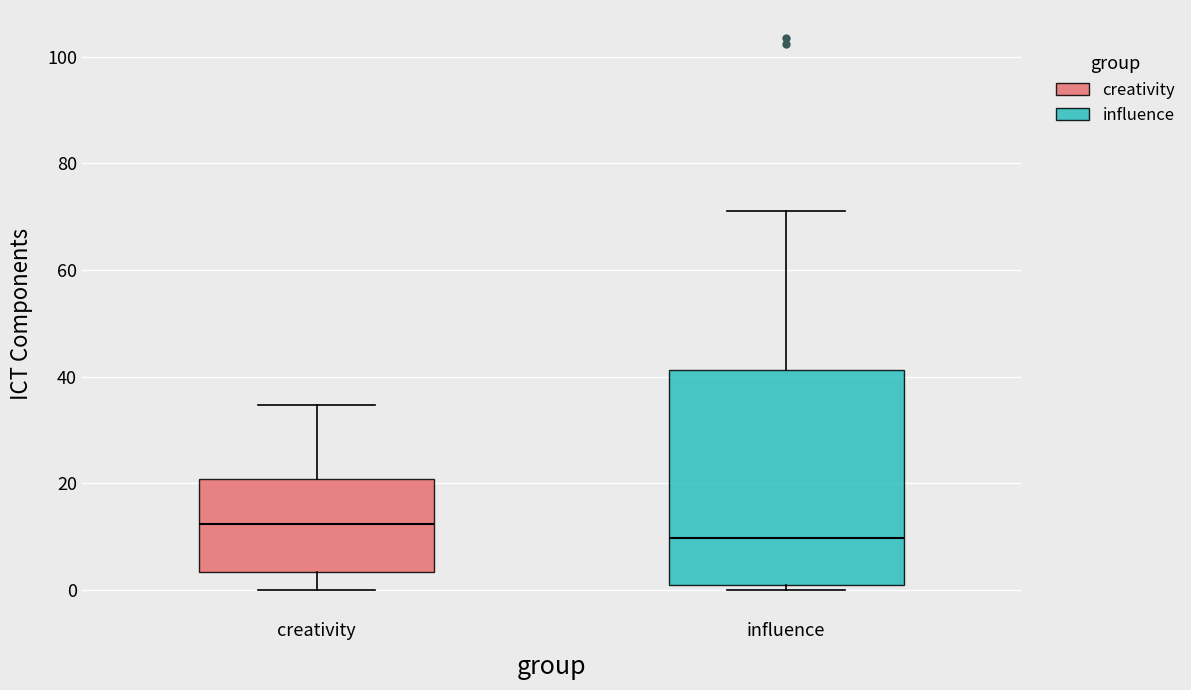

Which box's median line is the highest?

creativity